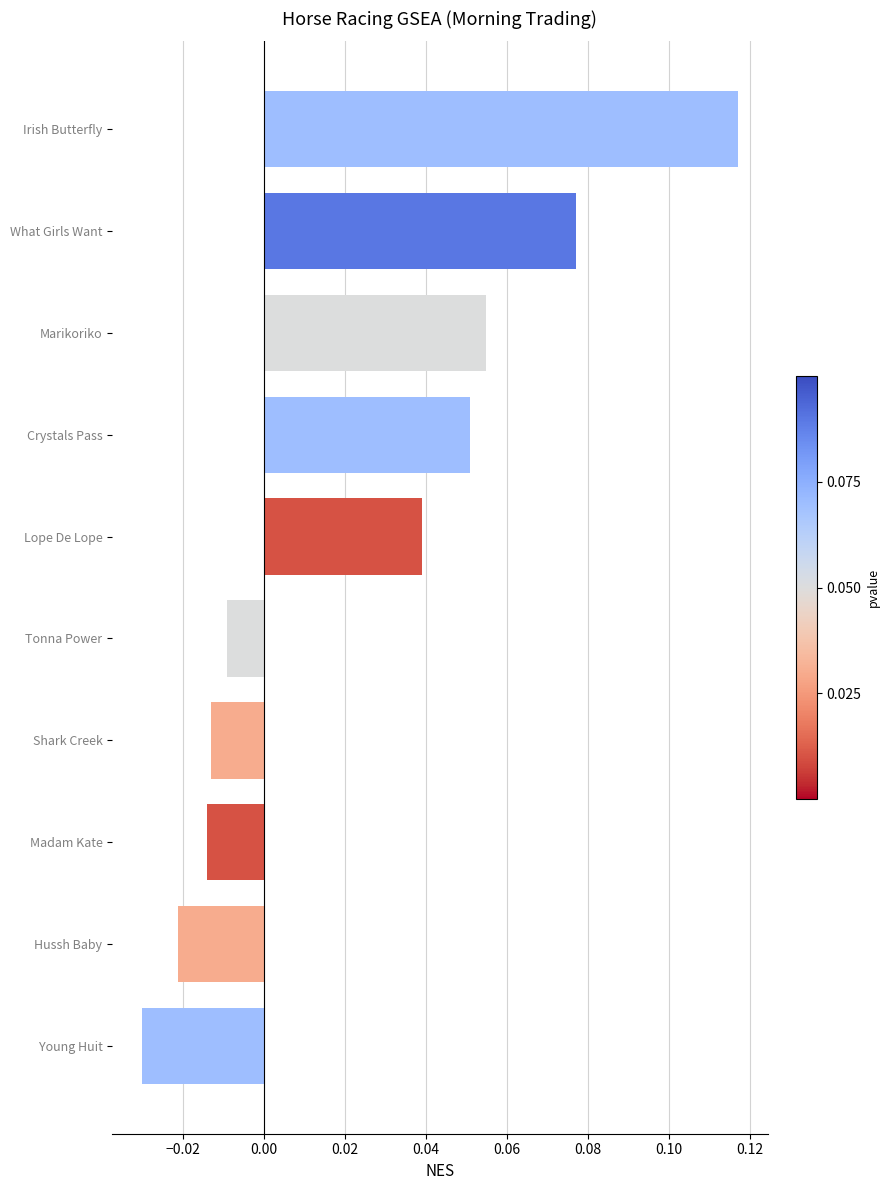

What position from the top is Madam Kate?

8